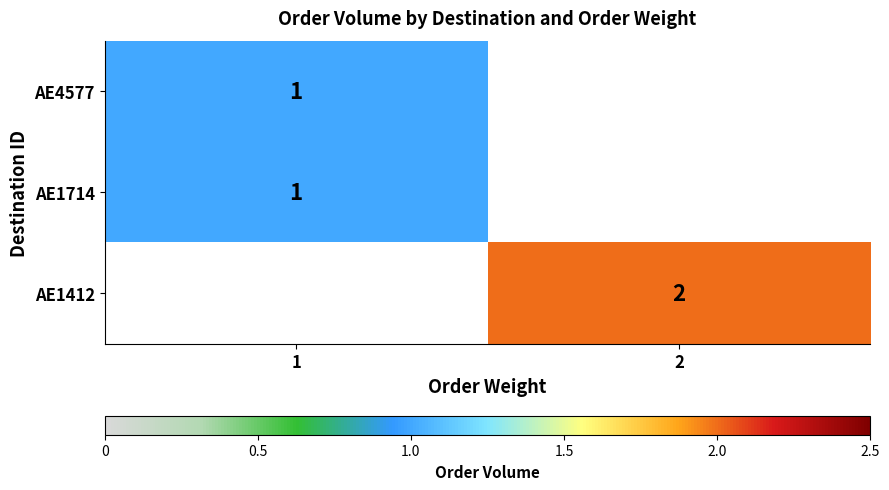

Is the value of AE4577 at 1 greater than the value of AE1412 at 2?

No